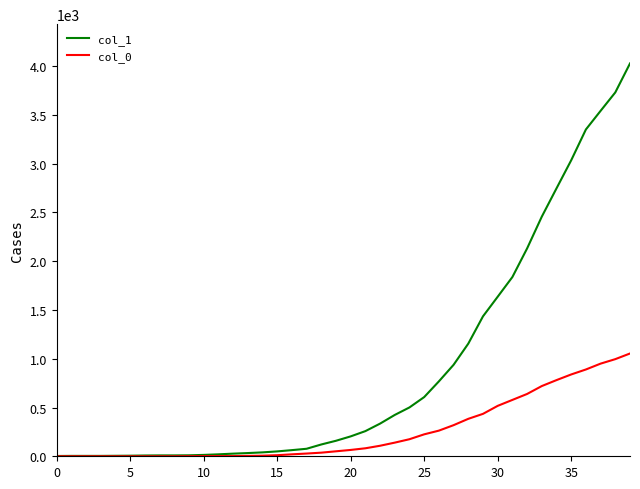

How many lines are shown in the chart?

2